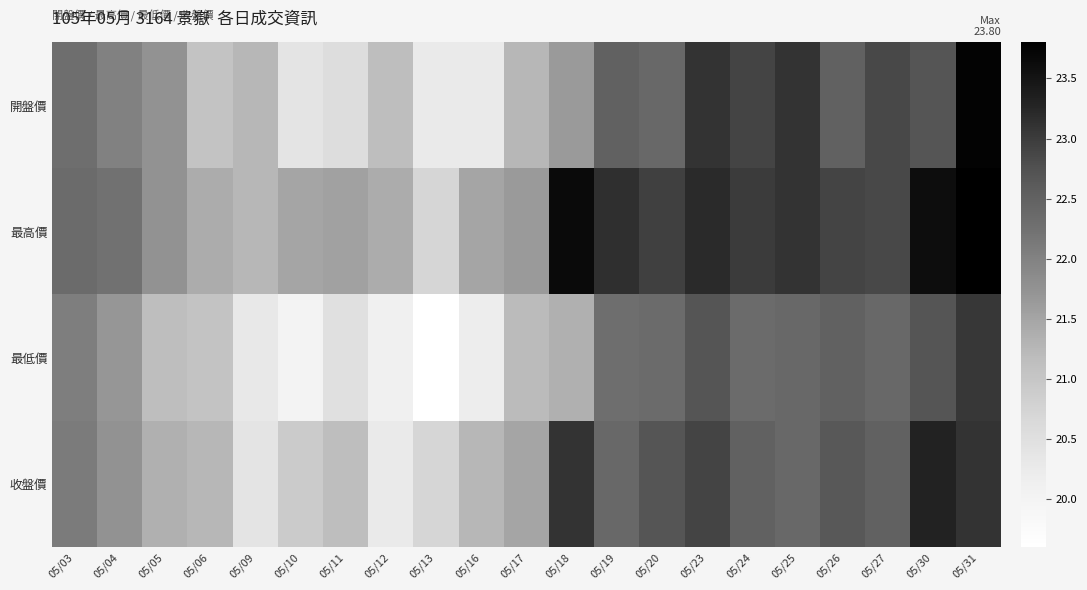

What is the maximum value shown in the chart?

23.8